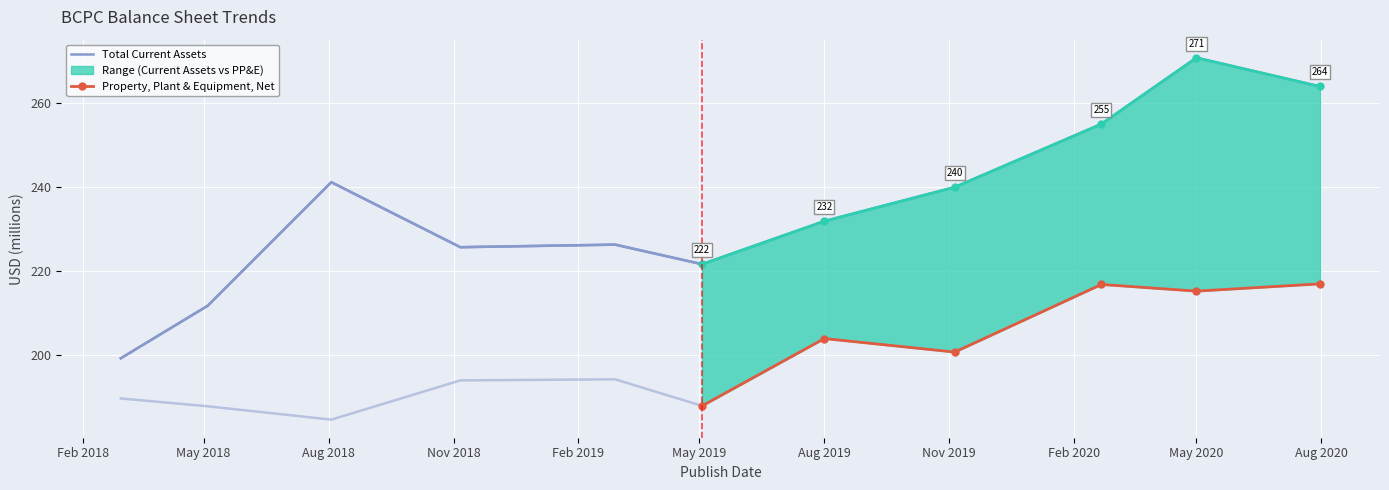

Rank the categories by value from highest to lowest.

2020-05-01, 2020-07-31, 2020-02-21, 2018-08-03, 2019-11-05, 2019-08-01, 2019-02-28, 2018-11-06, 2019-05-03, 2018-05-04, 2018-03-01